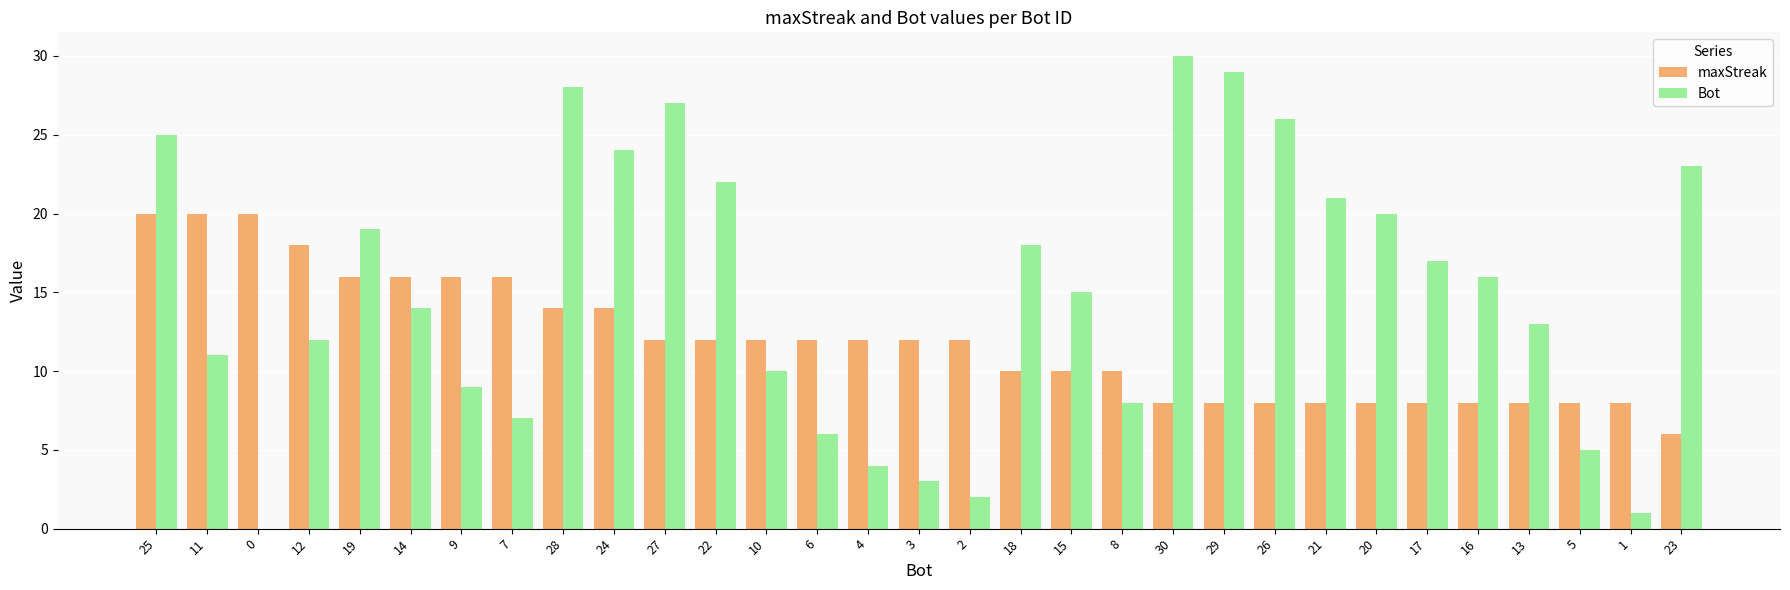

The value of Bot at 25 is 41. True or false?

False